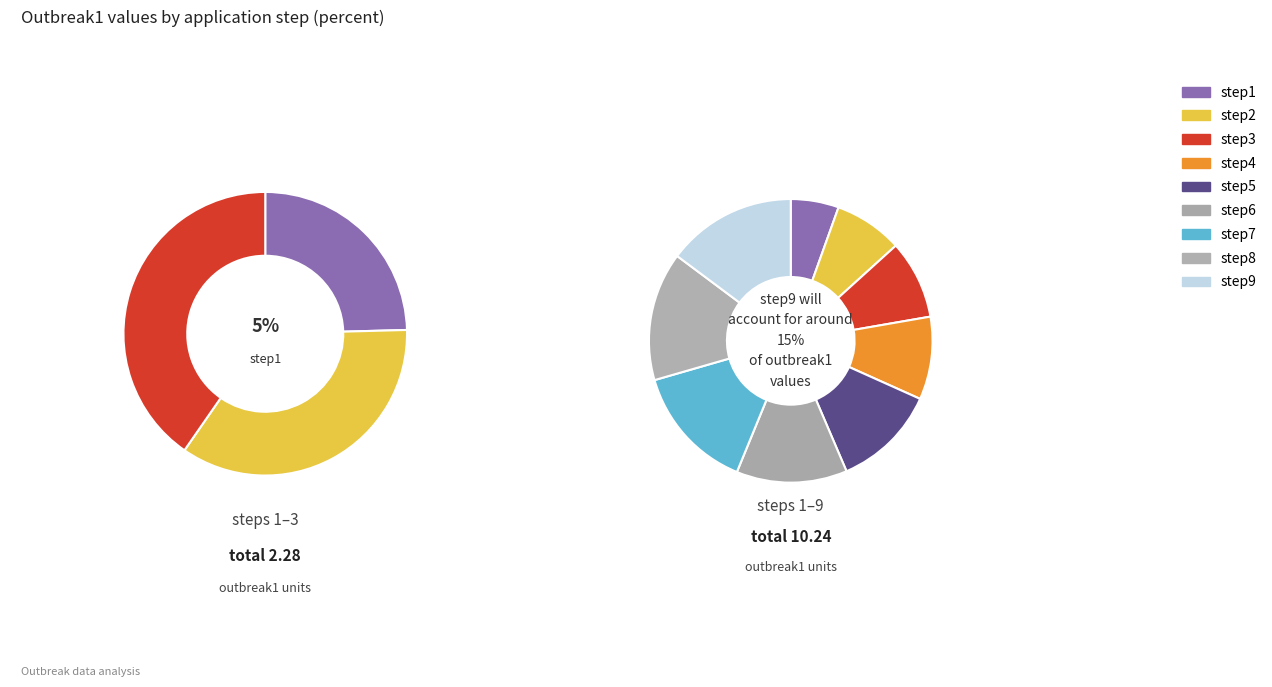

Count the number of slices in the pie.

9